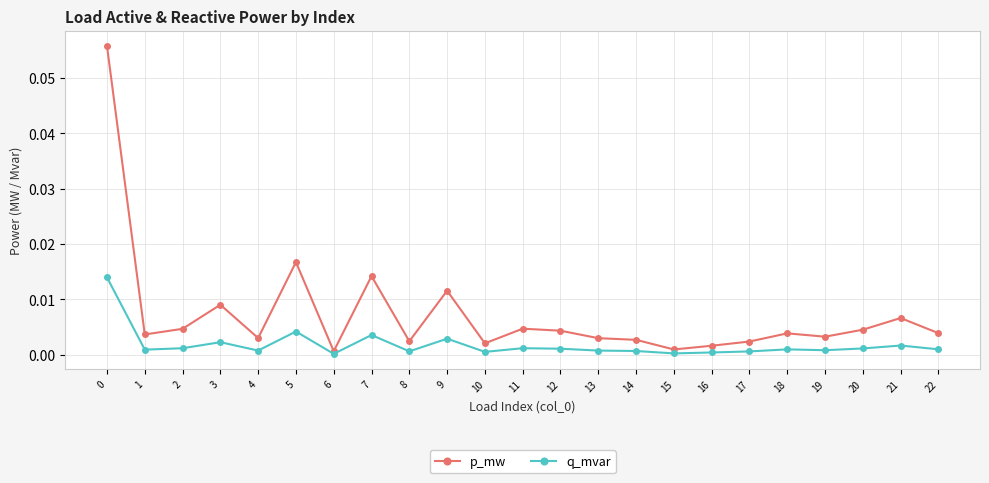

At how many categories does at least one series exceed 0?

23